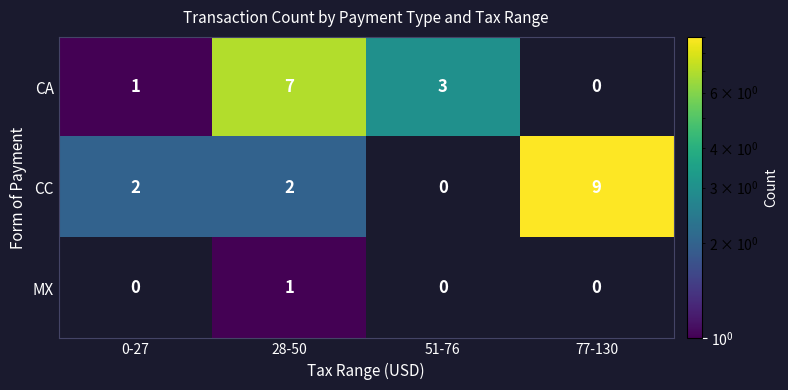

How many categories are shown in the chart?

4